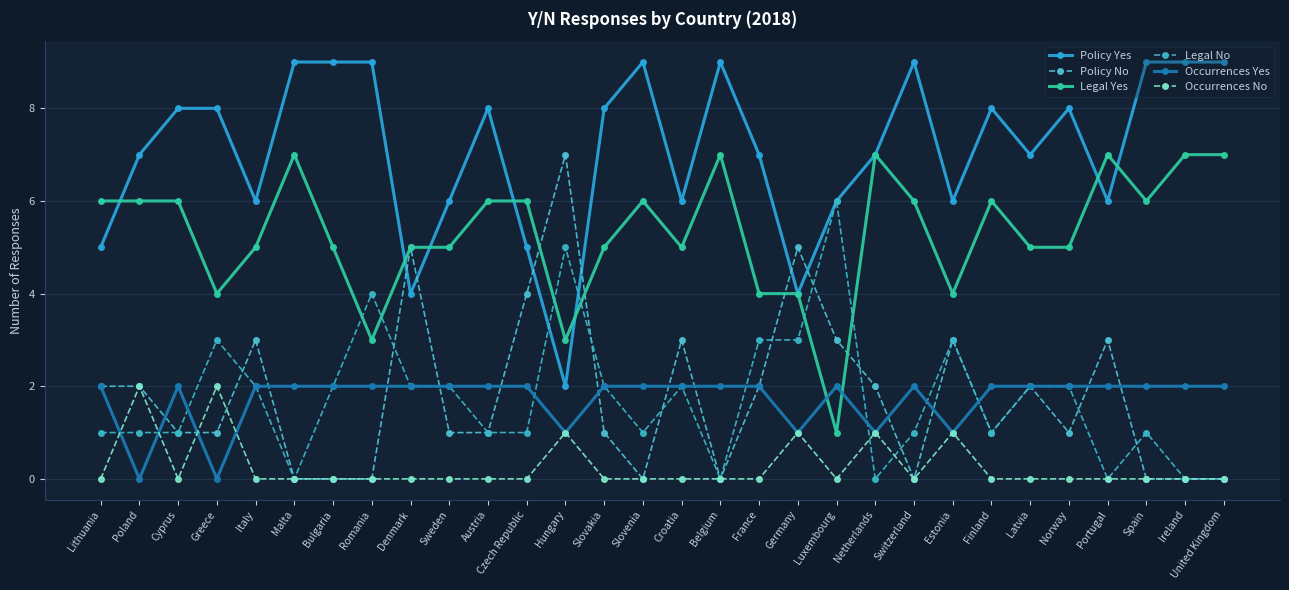

How many data points in Policy Yes are less than 8?

15